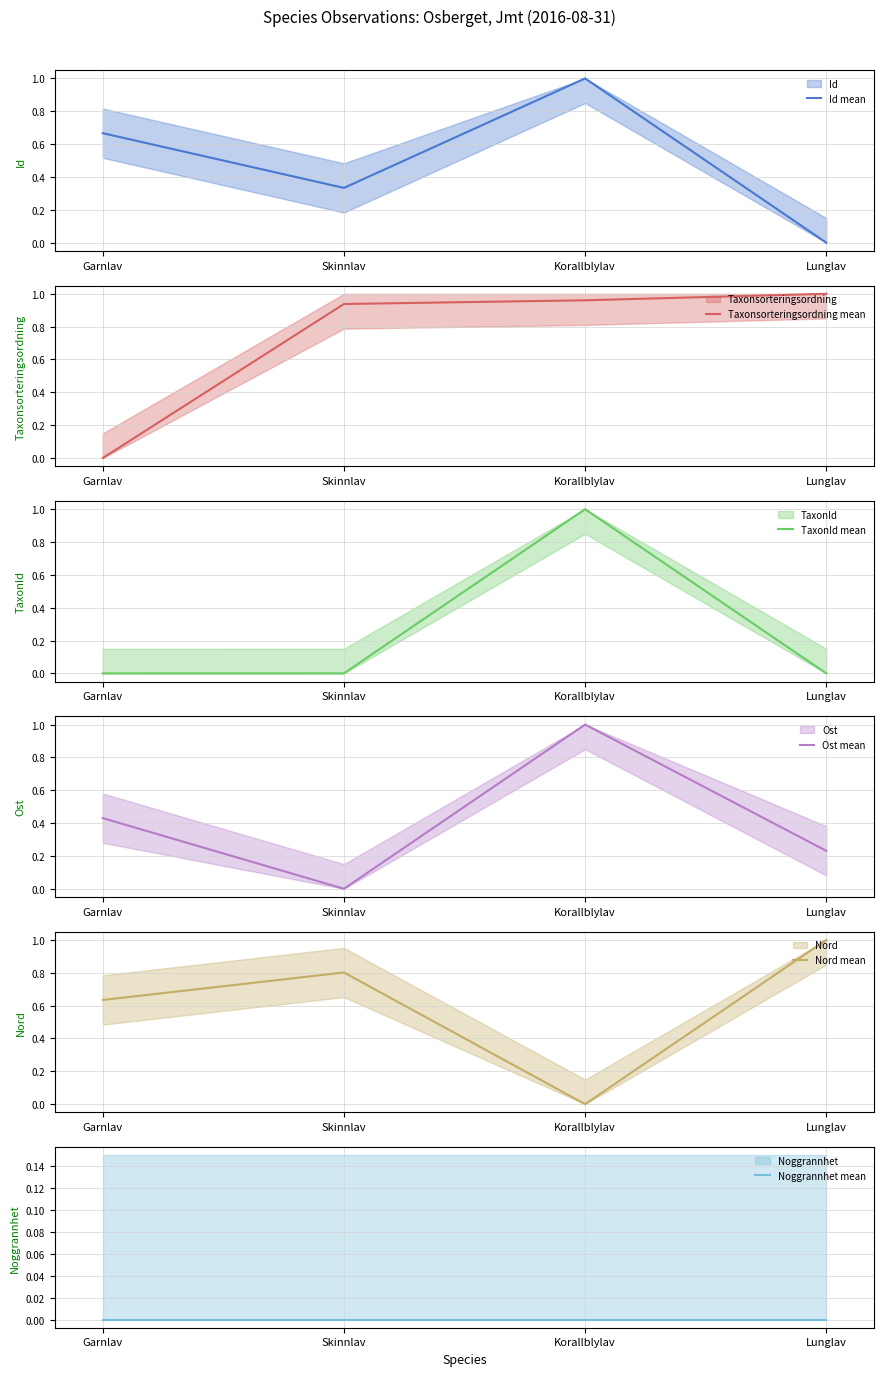

True or false: Ost mean has a value of -0.6 at Skinnlav.

False